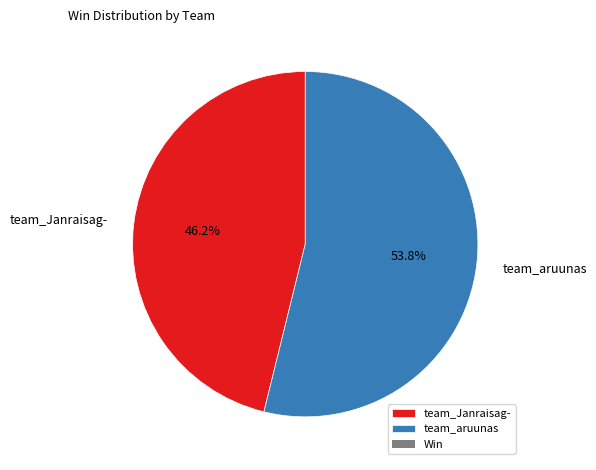

Does team_aruunas represent more than half of the total?

Yes